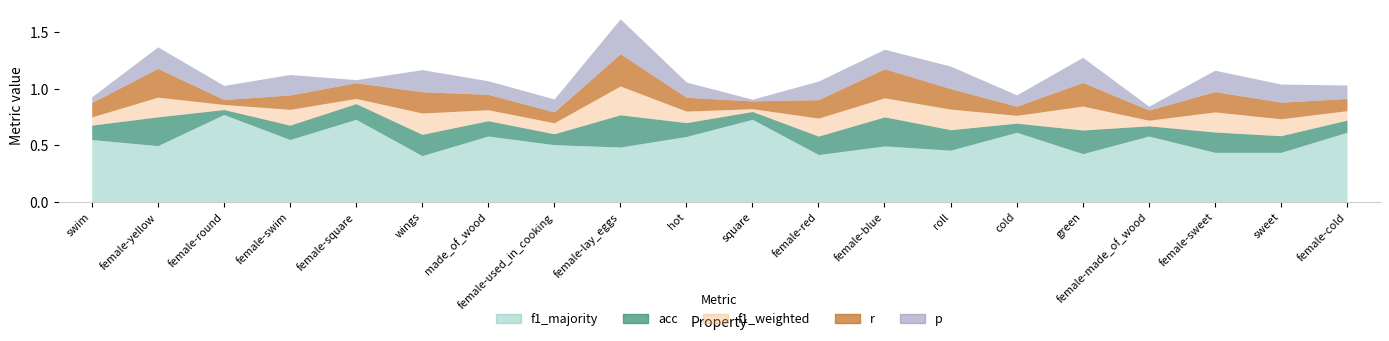

What is the difference between the f1_weighted values at female-sweet and made_of_wood?

0.1